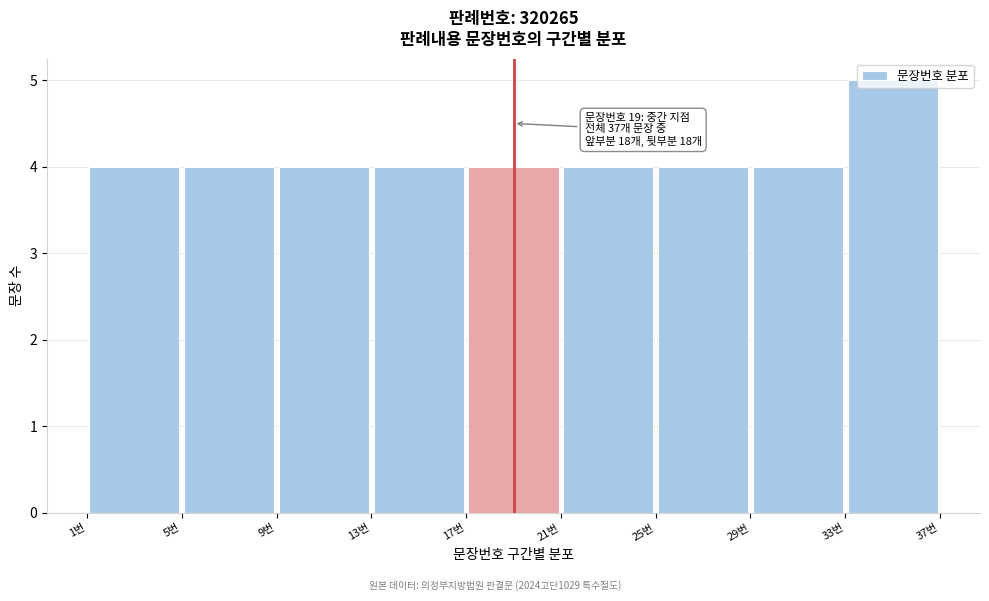

Which range on the x-axis has the tallest bar?

33 to 37